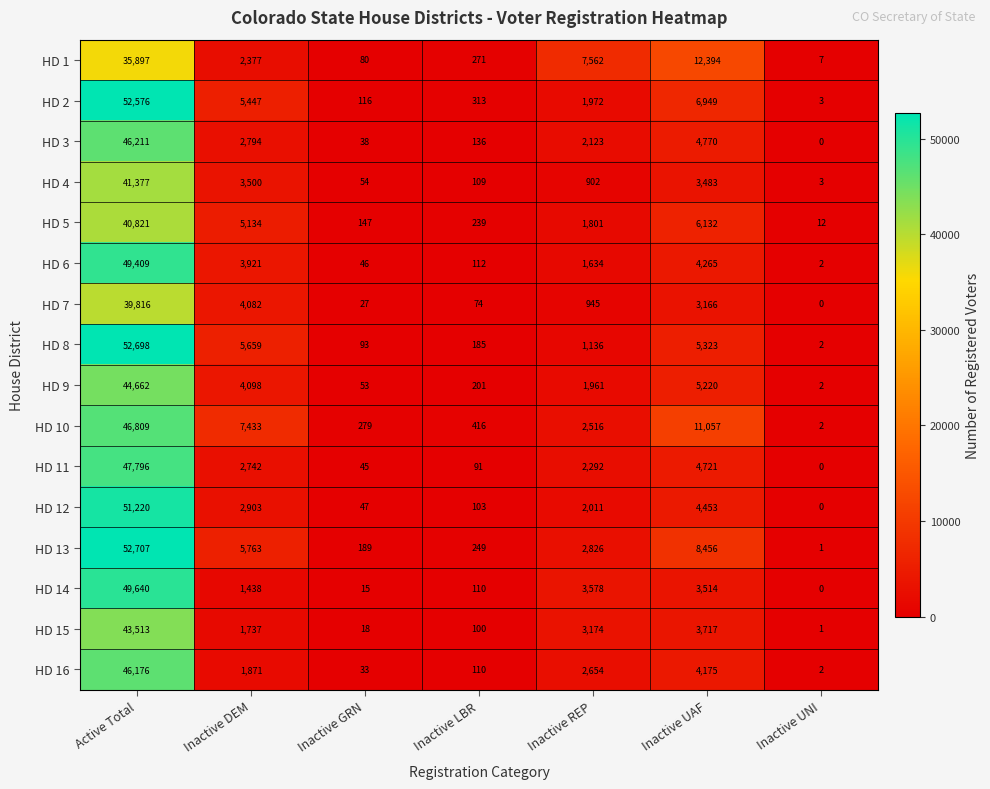

How many data points in HD 10 are less than 2516?

3